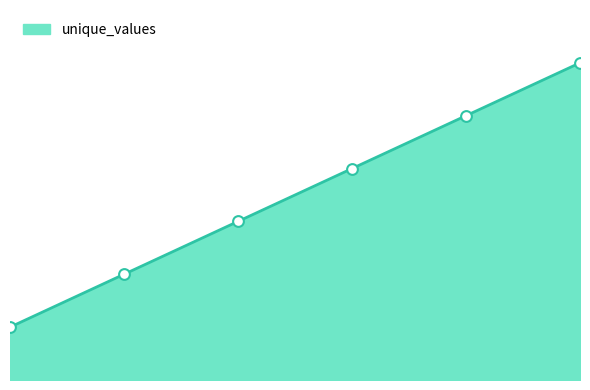

What is the change in value from 5 to 6?

+1